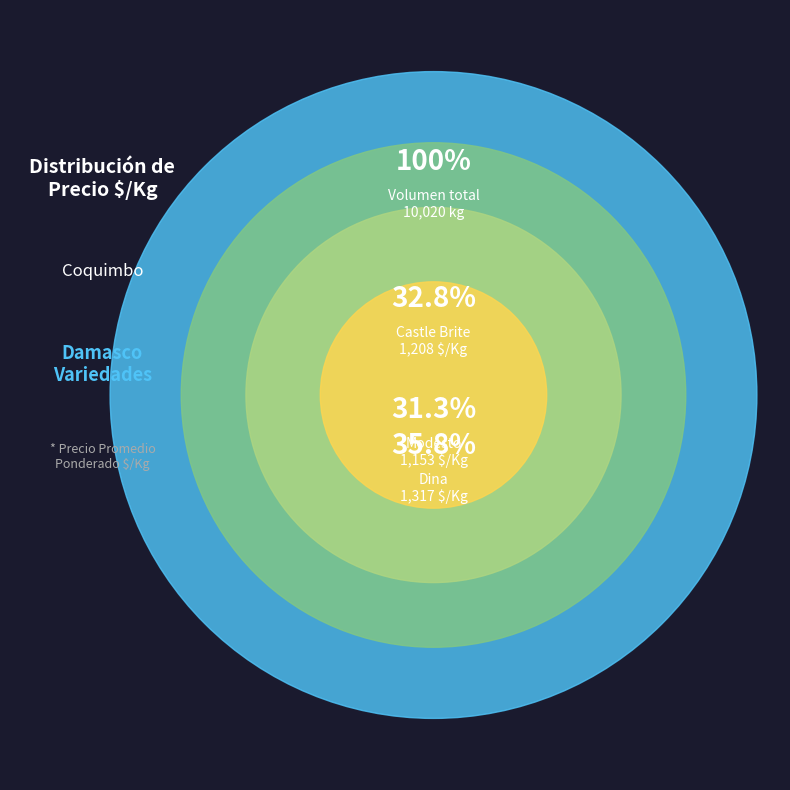

What percentage is the Castle Brite slice, to the nearest percent?

33%